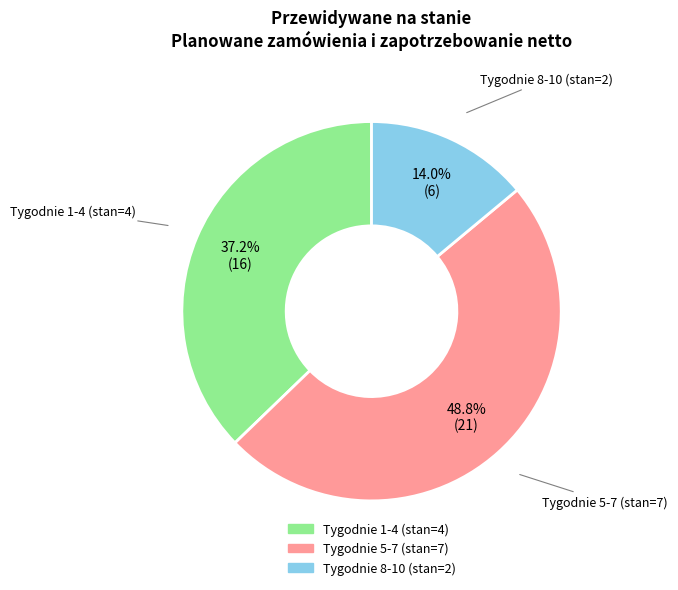

To the nearest percent, what is the difference between the largest and smallest slice percentages?

35%